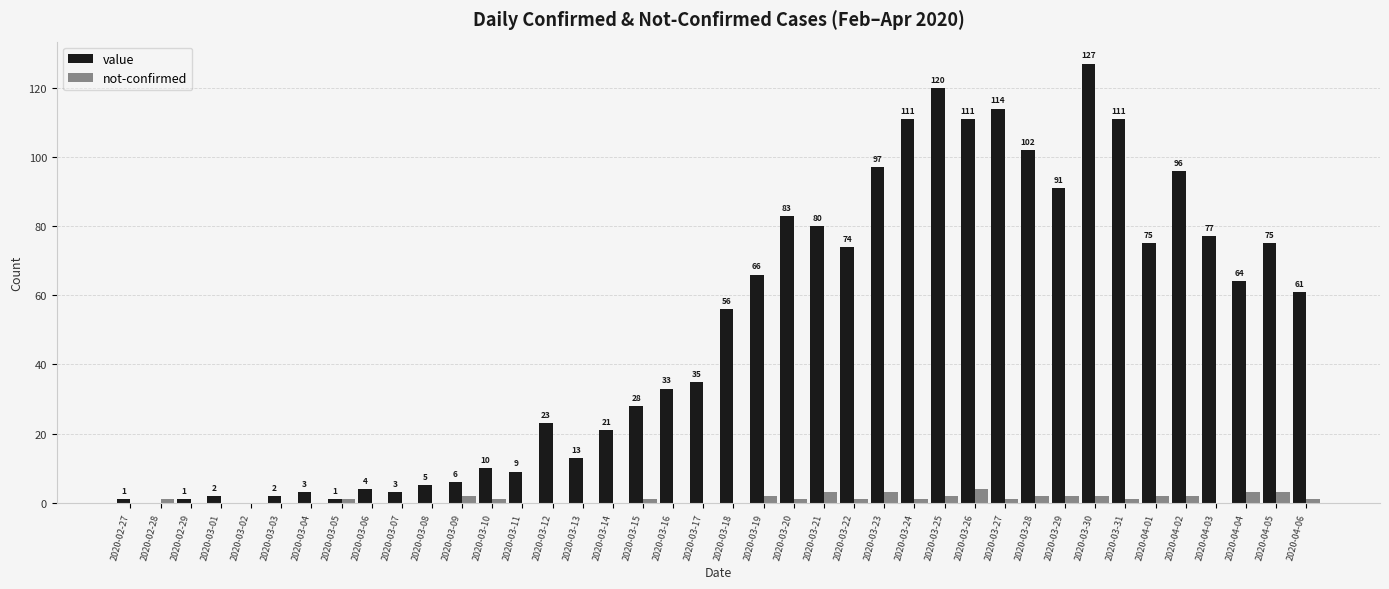

What is the sum of all not-confirmed values?

42